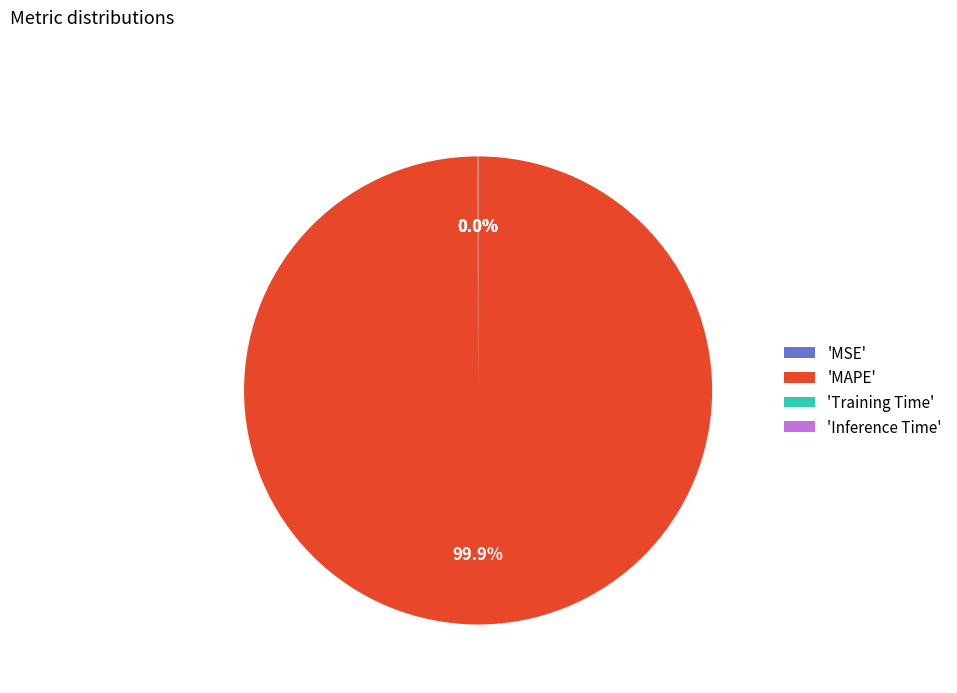

What is the largest slice in the pie chart?

'MAPE'